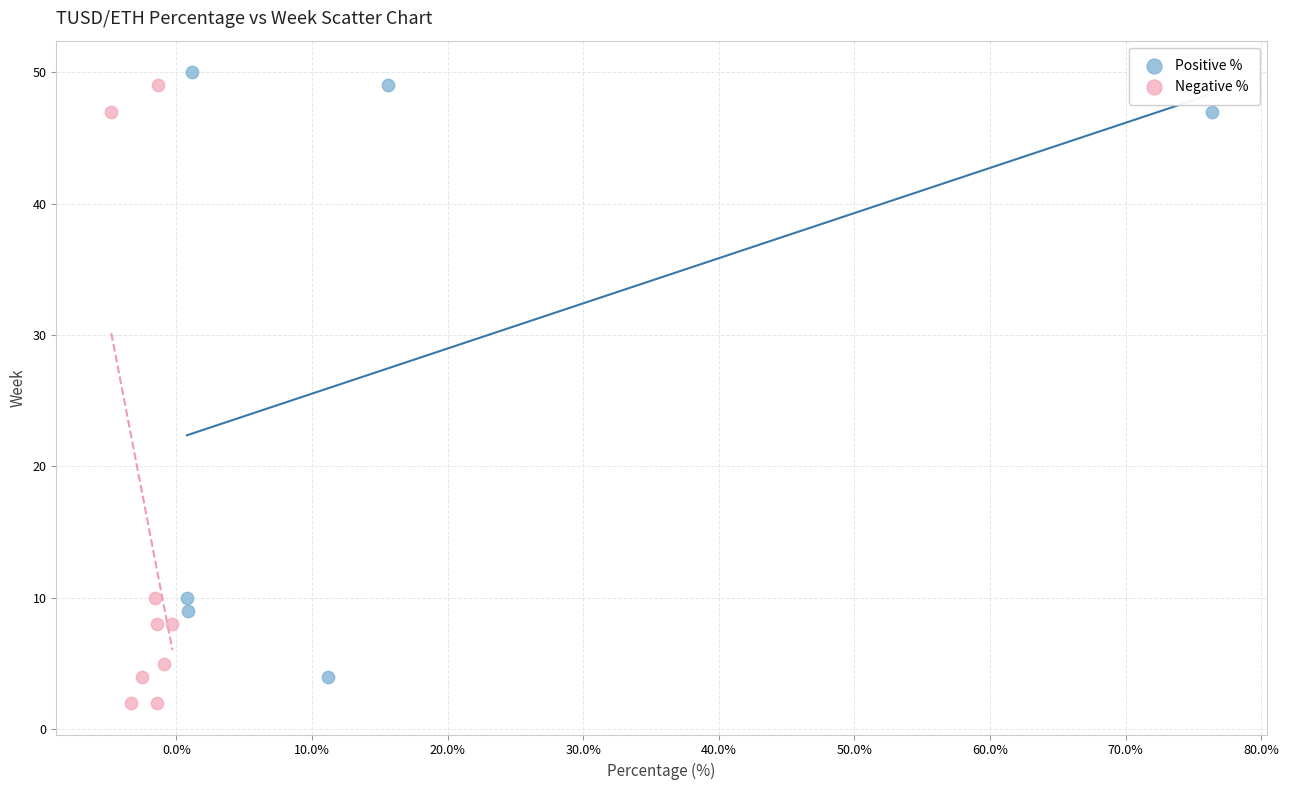

Which series reaches the minimum Y coordinate?

Negative %